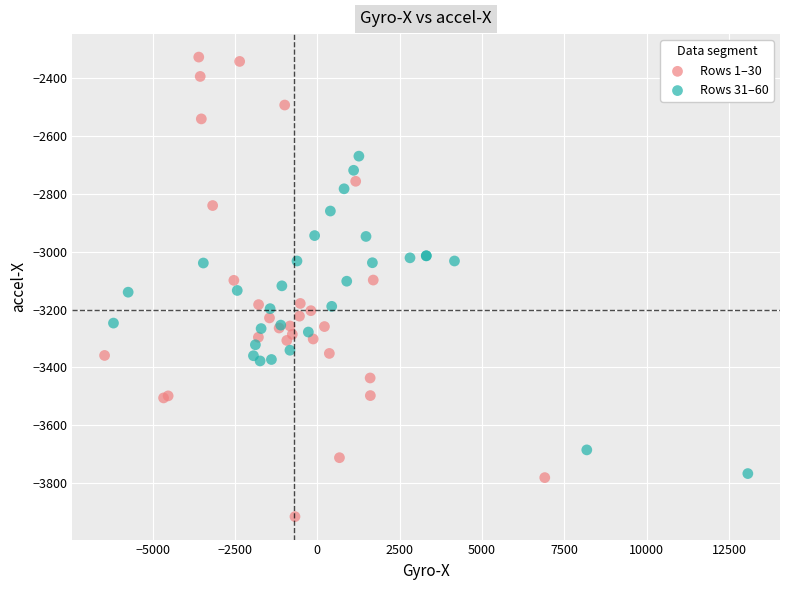

Which series has the widest spread of Y values?

Rows 1–30